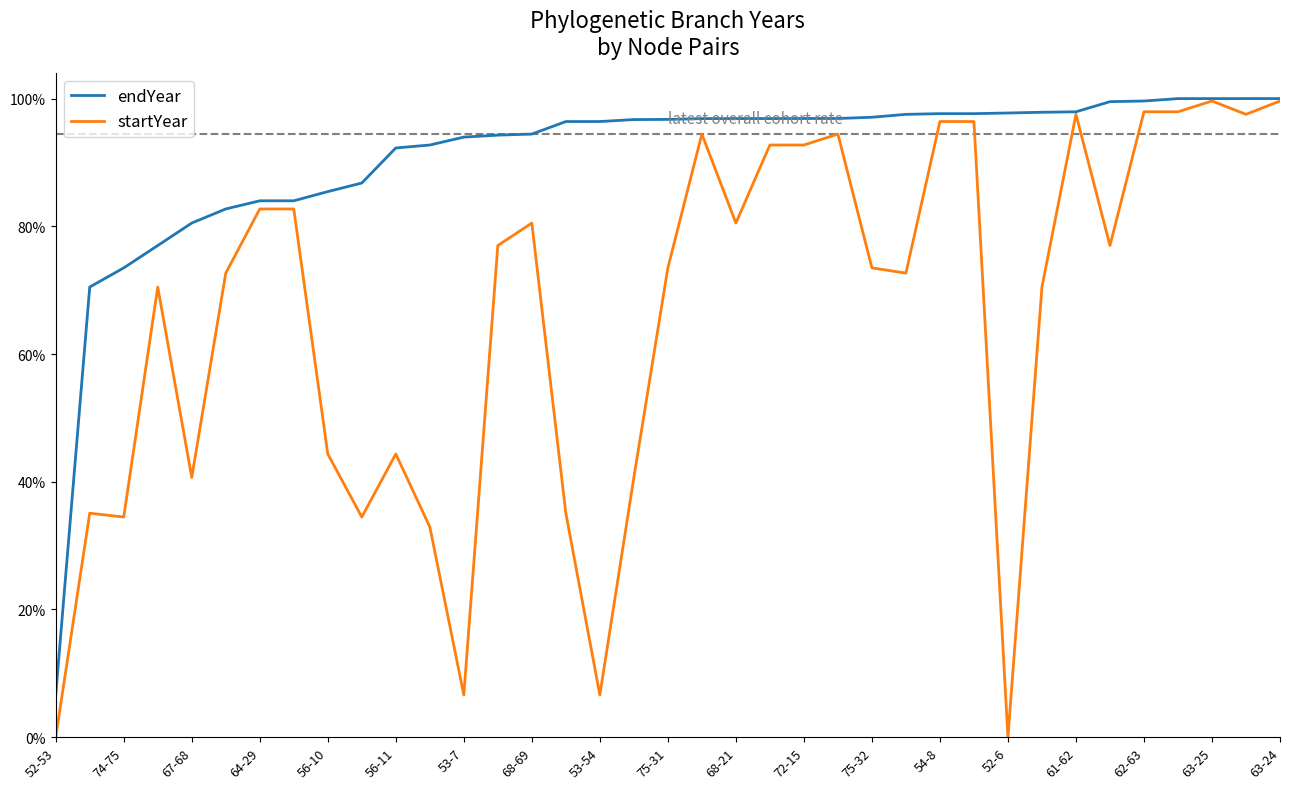

What are all the series names shown in the legend?

endYear, startYear